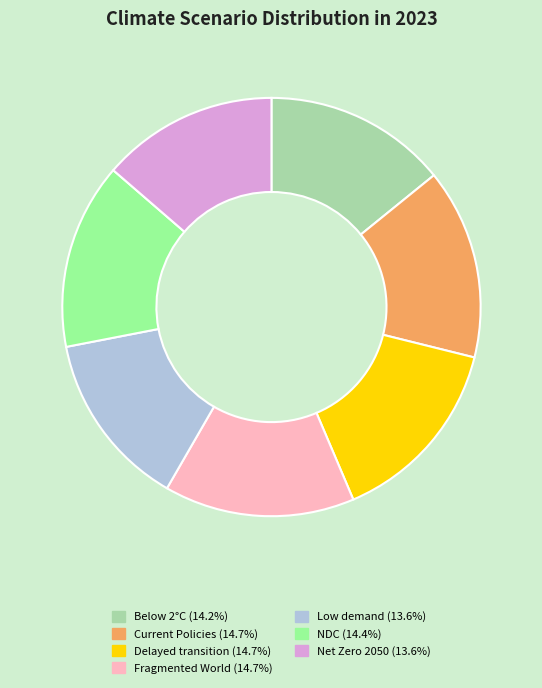

Does any single category account for the majority?

No